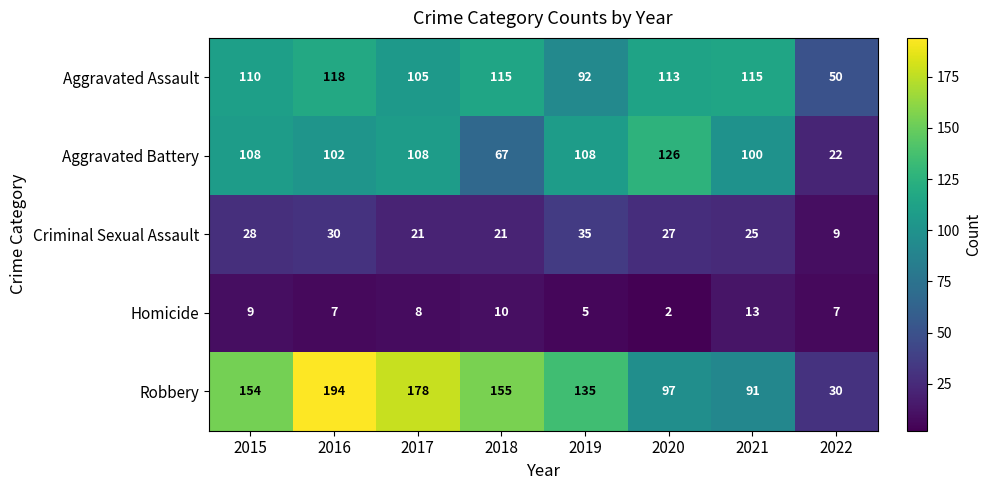

List the series in order of their peak value, highest first.

Robbery, Aggravated Battery, Aggravated Assault, Criminal Sexual Assault, Homicide